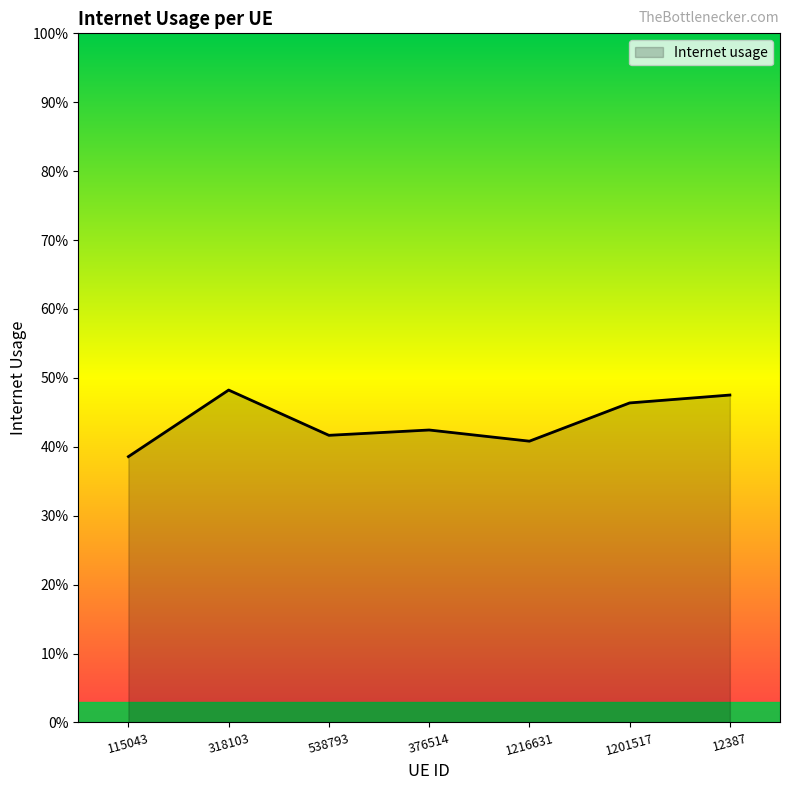

Does the chart have visible grid lines?

No